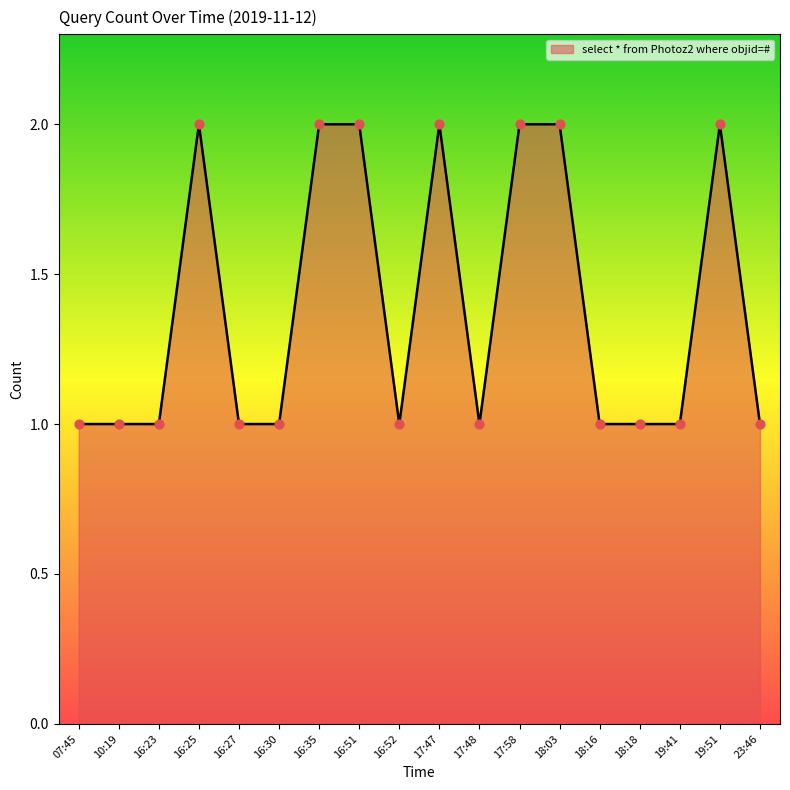

What is the ratio of the value at 17:48 to the value at 18:16?

1.0